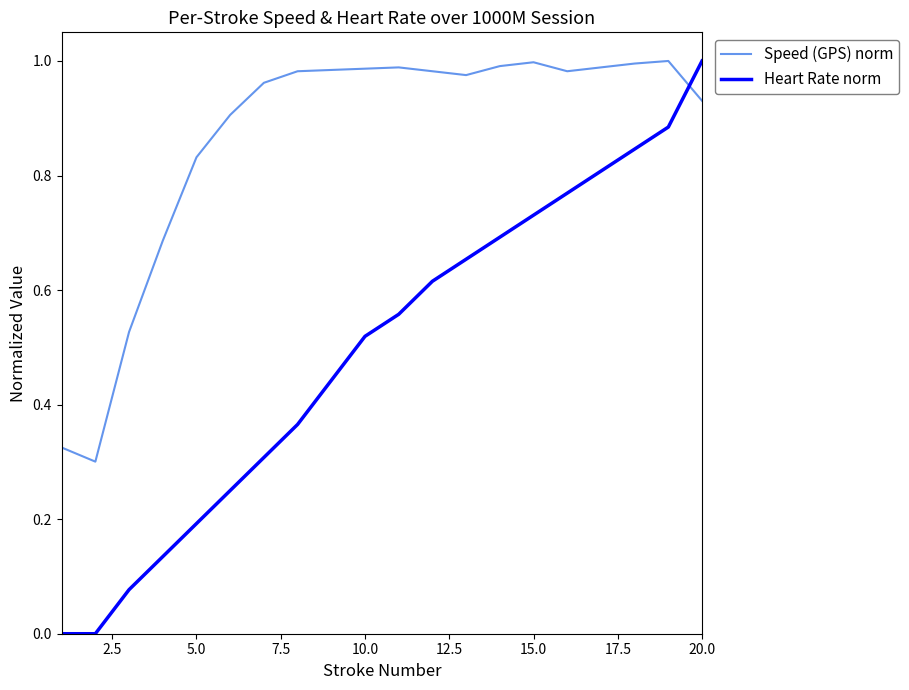

Rank the series by their average value, from highest to lowest.

Speed (GPS) norm, Heart Rate norm